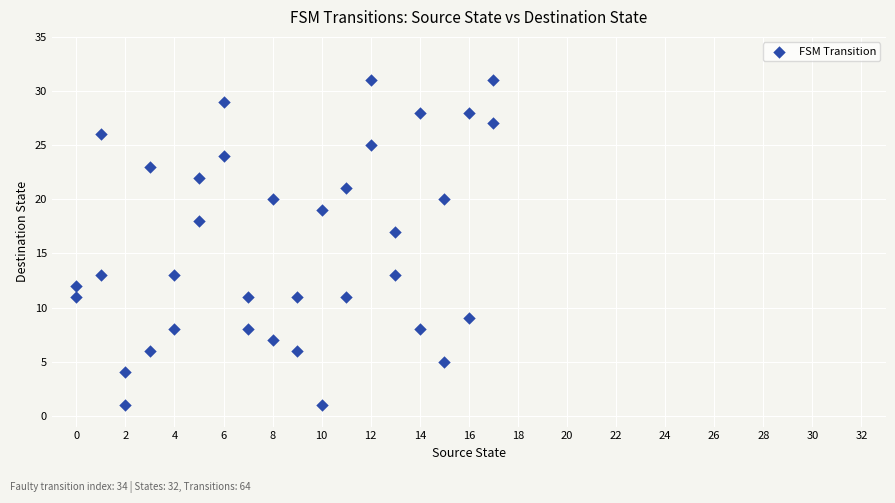

What is the range of Y values (max minus min)?

30